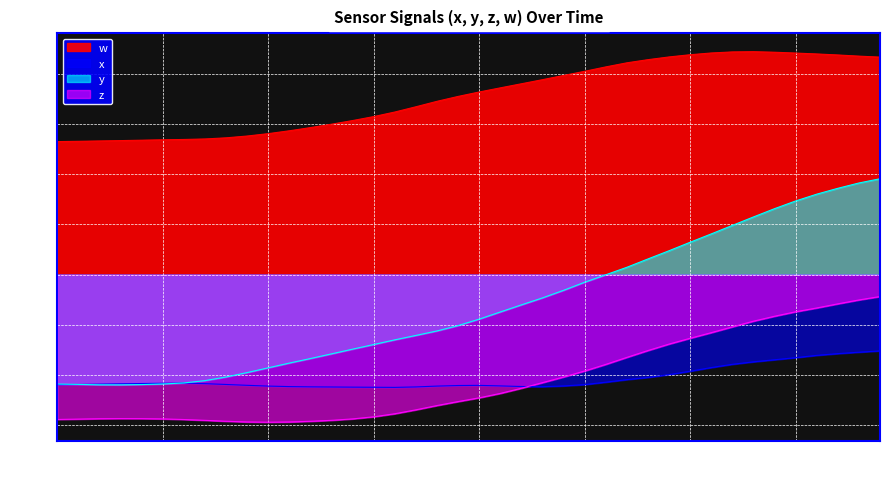

Which label corresponds to the smallest value in the chart?

10